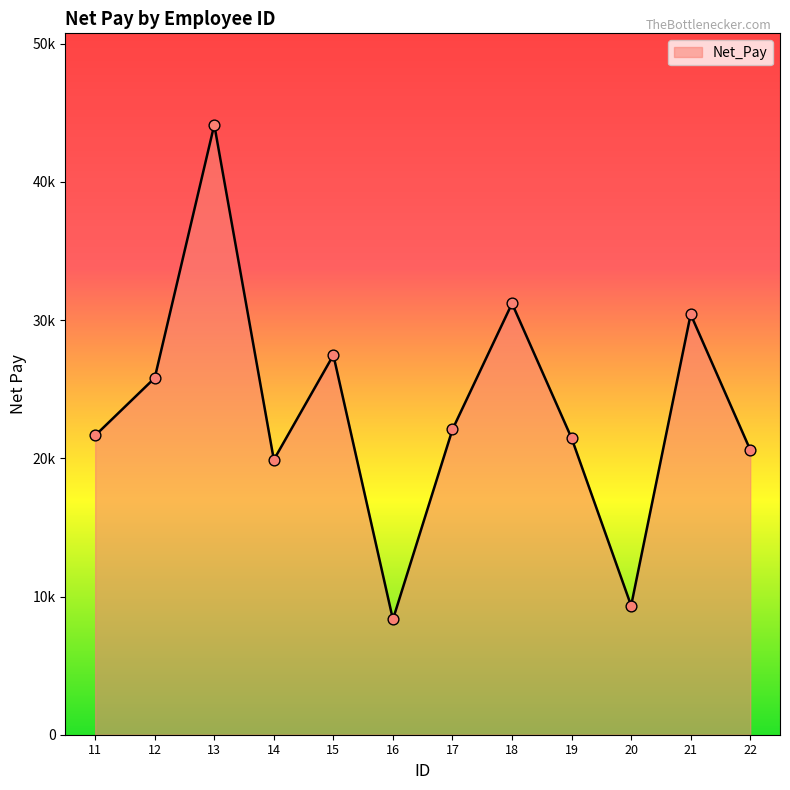

What is the change in value from 12 to 17?

-3724.5